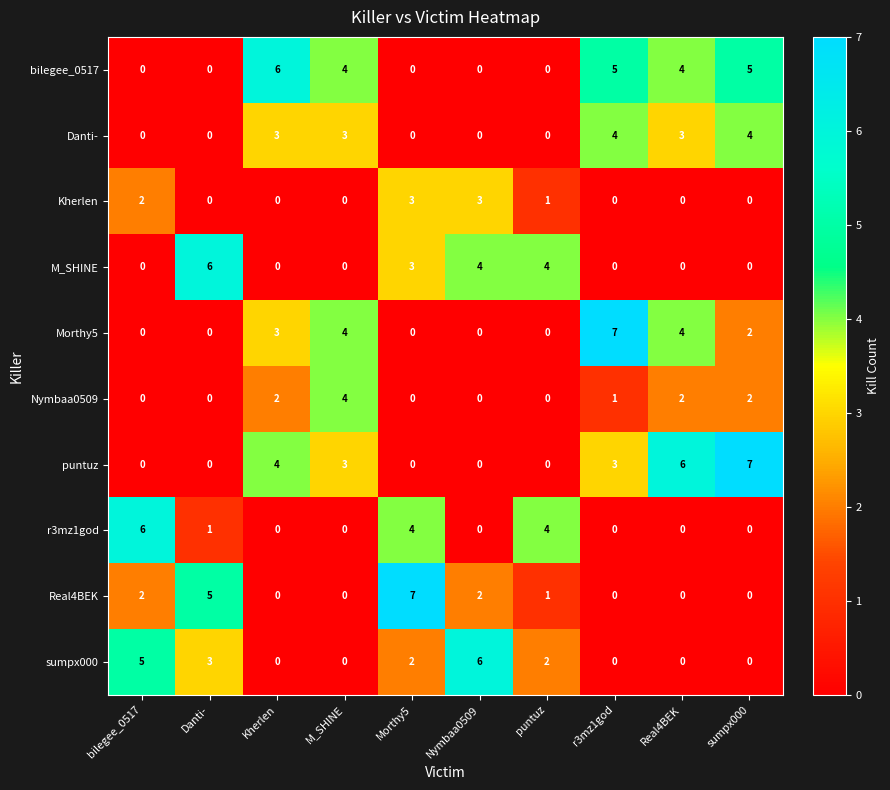

What is the difference between the highest and lowest values at r3mz1god?

7